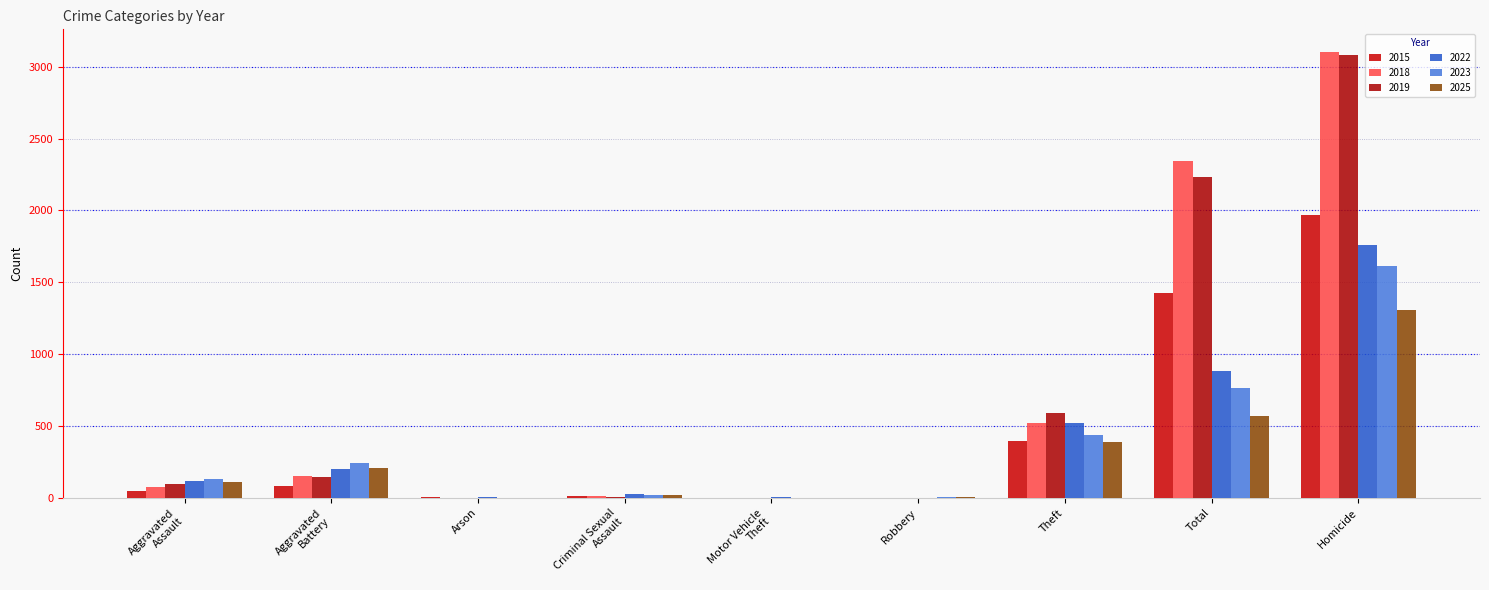

Reading left to right, list all the values displayed in this chart.

2019: Aggravated Assault=98	Aggravated Battery=148	Arson=1	Criminal Sexual Assault=8	Motor Vehicle Theft=2	Robbery=1	Theft=591	Total=2230	Homicide=3080
2022: Aggravated Assault=121	Aggravated Battery=202	Arson=5	Criminal Sexual Assault=24	Motor Vehicle Theft=6	Robbery=2	Theft=521	Total=880	Homicide=1761
2018: Aggravated Assault=77	Aggravated Battery=152	Arson=1	Criminal Sexual Assault=11	Motor Vehicle Theft=1	Robbery=1	Theft=520	Total=2342	Homicide=3105
2023: Aggravated Assault=130	Aggravated Battery=244	Arson=2	Criminal Sexual Assault=22	Motor Vehicle Theft=2	Robbery=6	Theft=440	Total=767	Homicide=1613
2025: Aggravated Assault=113	Aggravated Battery=209	Arson=1	Criminal Sexual Assault=17	Motor Vehicle Theft=2	Robbery=4	Theft=389	Total=571	Homicide=1306
2015: Aggravated Assault=46	Aggravated Battery=82	Arson=3	Criminal Sexual Assault=12	Motor Vehicle Theft=0	Robbery=1	Theft=395	Total=1429	Homicide=1968